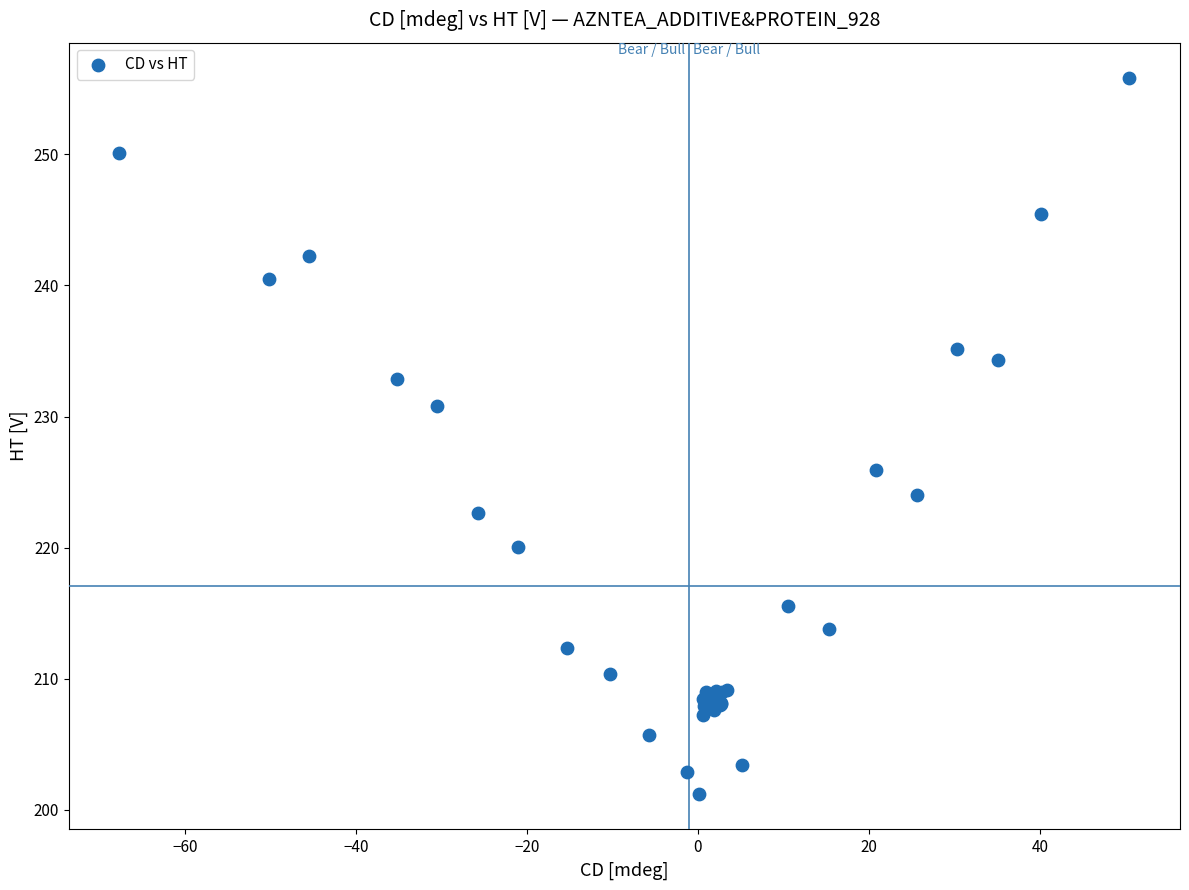

What Y value in the scatter plot is closest to 228?

225.9